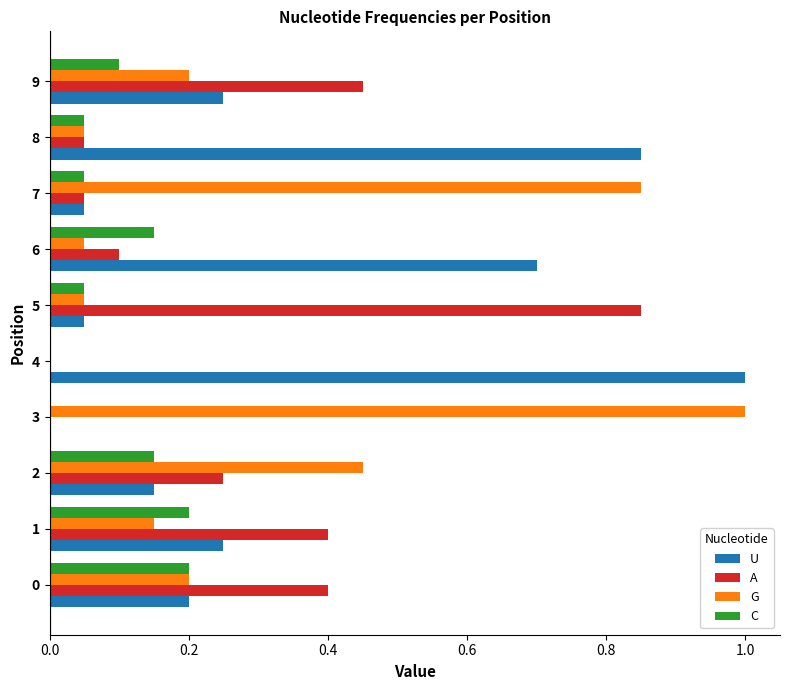

What is the sum of all C values?

1.0